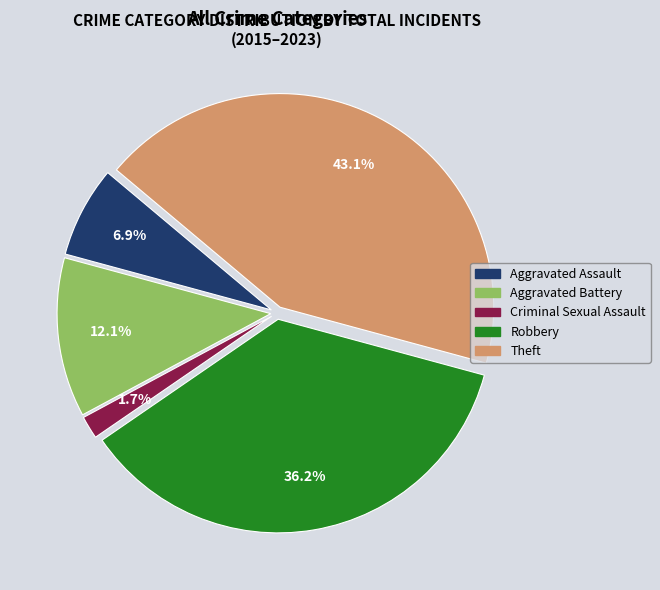

Which has a higher value, Aggravated Assault or Theft?

Theft